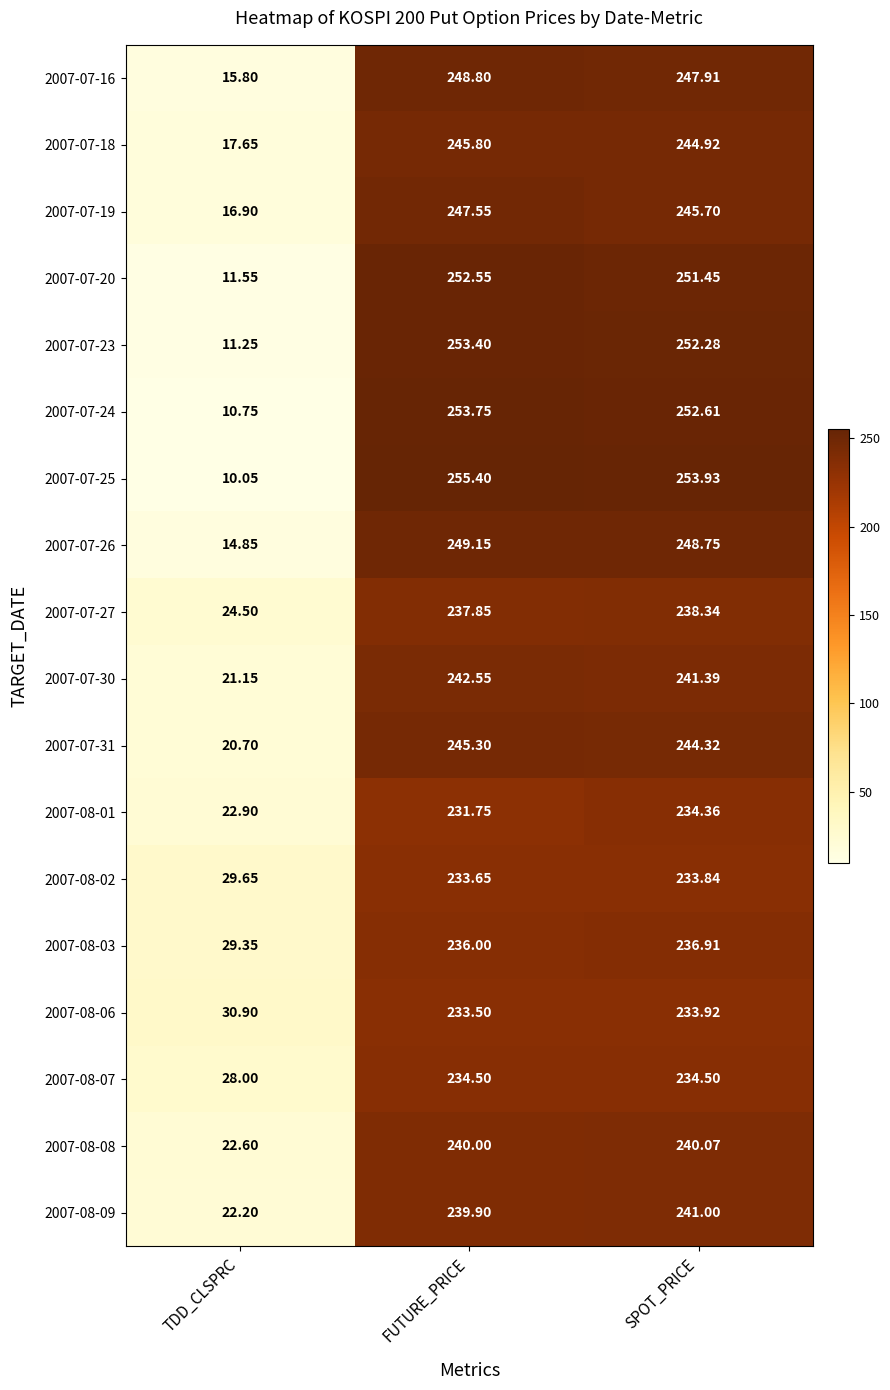

At which category does the chart reach its minimum across all series?

TDD_CLSPRC